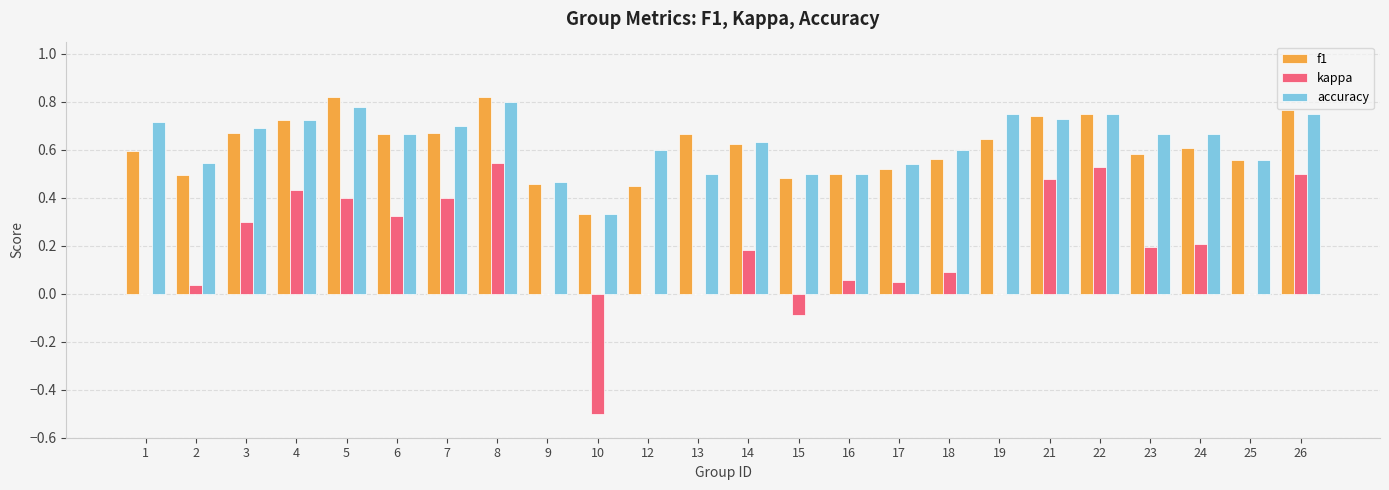

Between 6 and 26, which series saw the biggest shift?

kappa